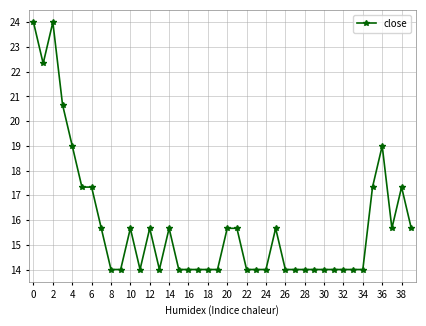

What is the average value?

15.8